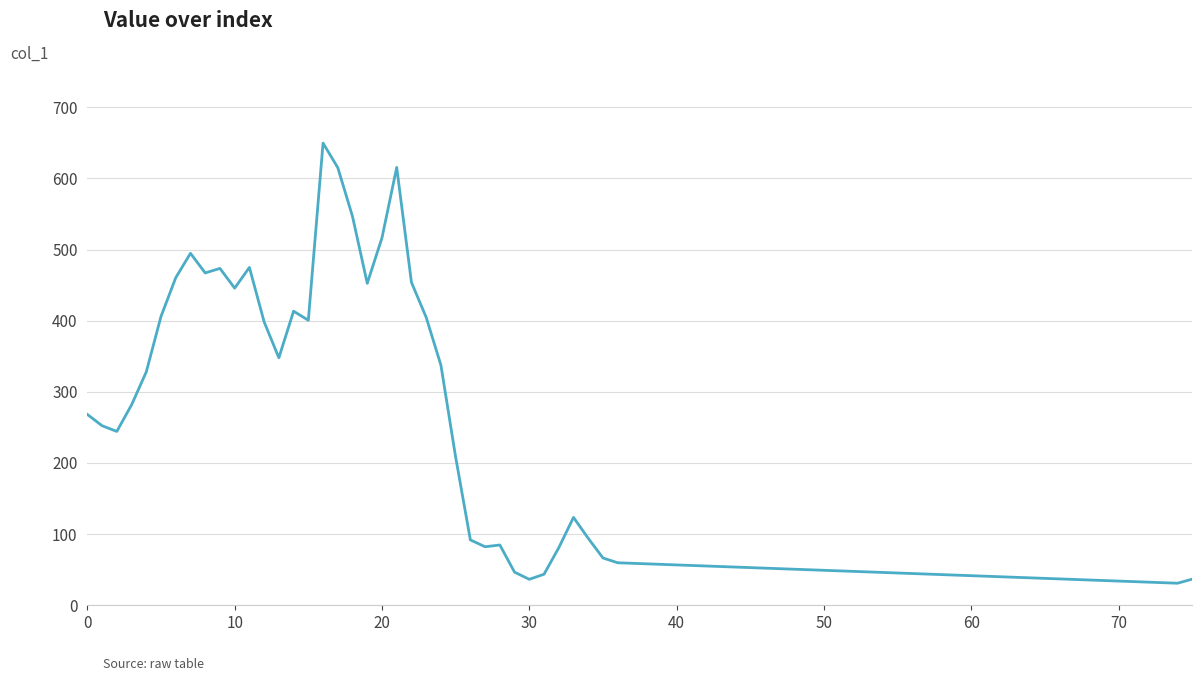

What is the difference between the maximum and minimum values?

618.6